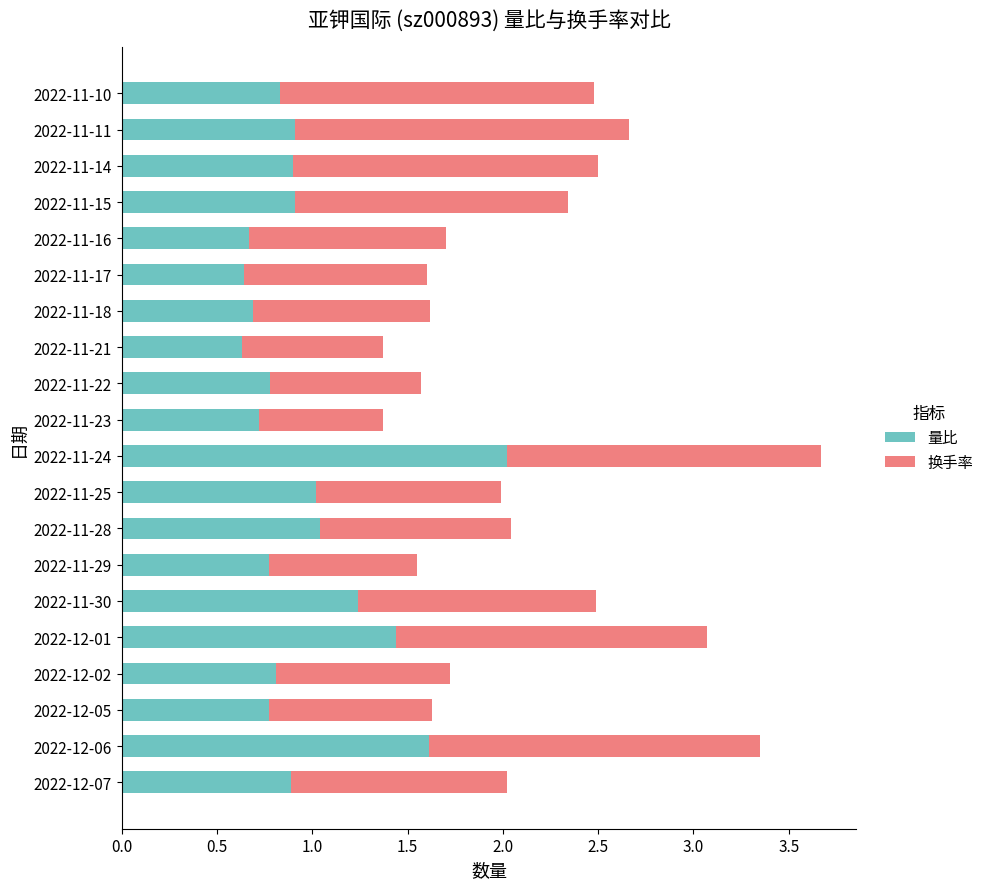

Which category has the highest value in the 量比 series?

2022-11-24